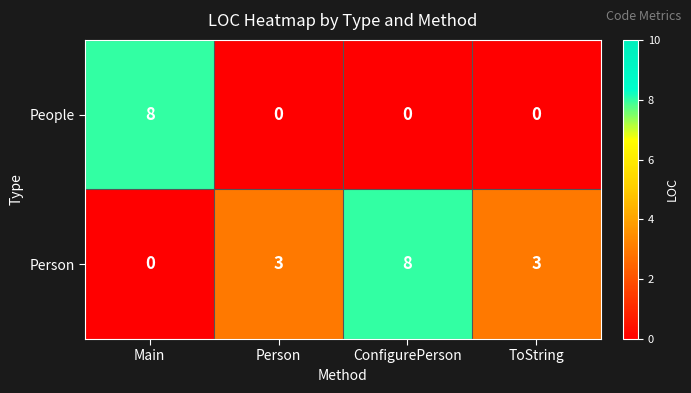

What is the greatest value displayed?

8